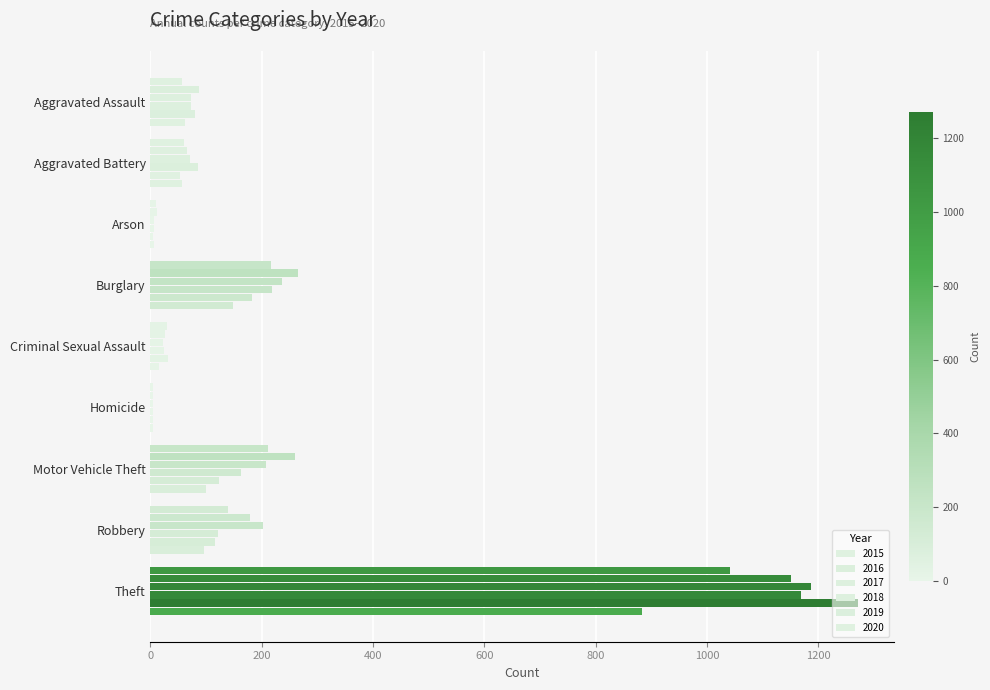

The 2018 series shows 102 at Aggravated Assault. True or false?

False